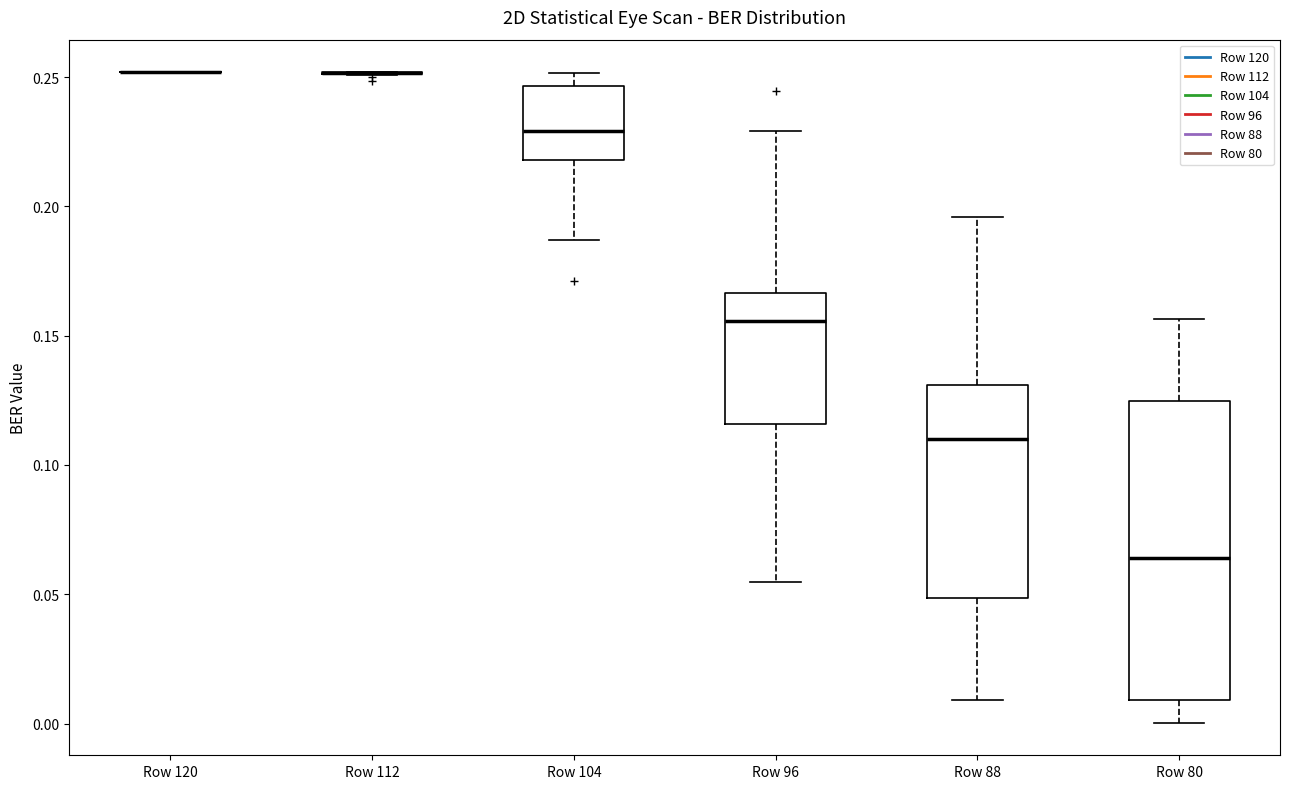

Reading left to right, read every box against the y-axis: the position of its median line, the range the box covers, and the ends of its whiskers. The values are not printed on the chart, so give them approximately, as read against the axis.

Row 120: box collapsed to a line at 0.250, whiskers 0.250 to 0.250
Row 112: box collapsed to a line at 0.250, whiskers 0.250 to 0.250
Row 104: median 0.230, box 0.220 to 0.245, whiskers 0.185 to 0.250
Row 96: median 0.155, box 0.115 to 0.165, whiskers 0.055 to 0.230
Row 88: median 0.110, box 0.050 to 0.130, whiskers 0.010 to 0.195
Row 80: median 0.065, box 0.010 to 0.125, whiskers 0.000 to 0.155